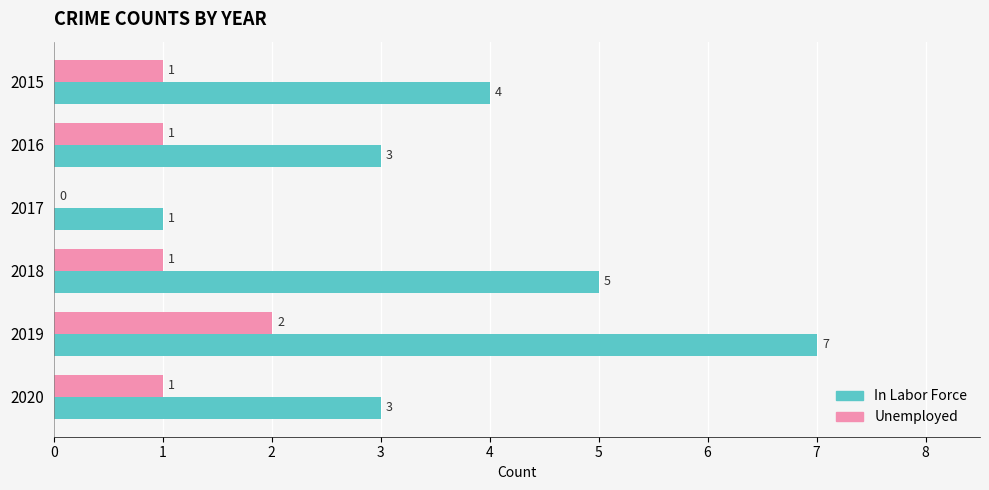

Which category has the highest value across all series?

2019